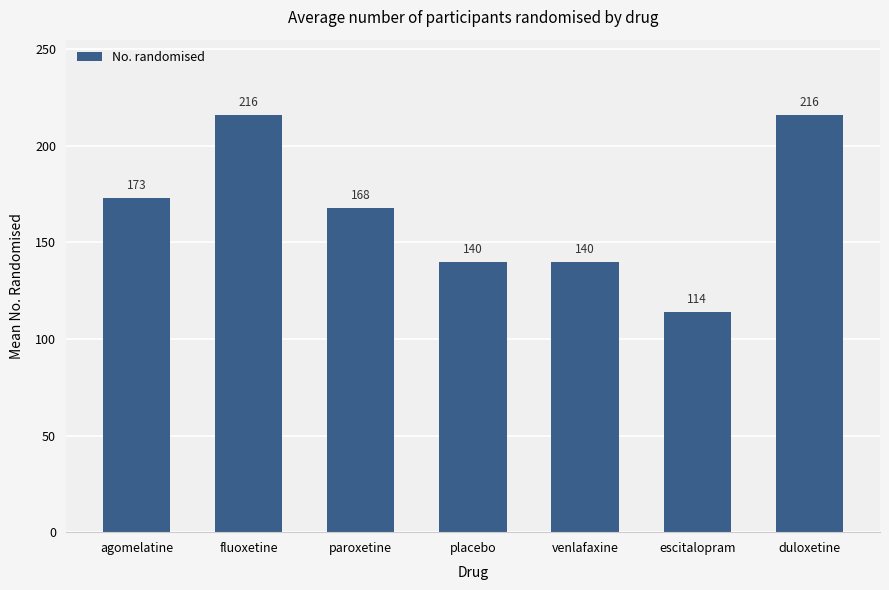

Which has a higher value, escitalopram or duloxetine?

duloxetine